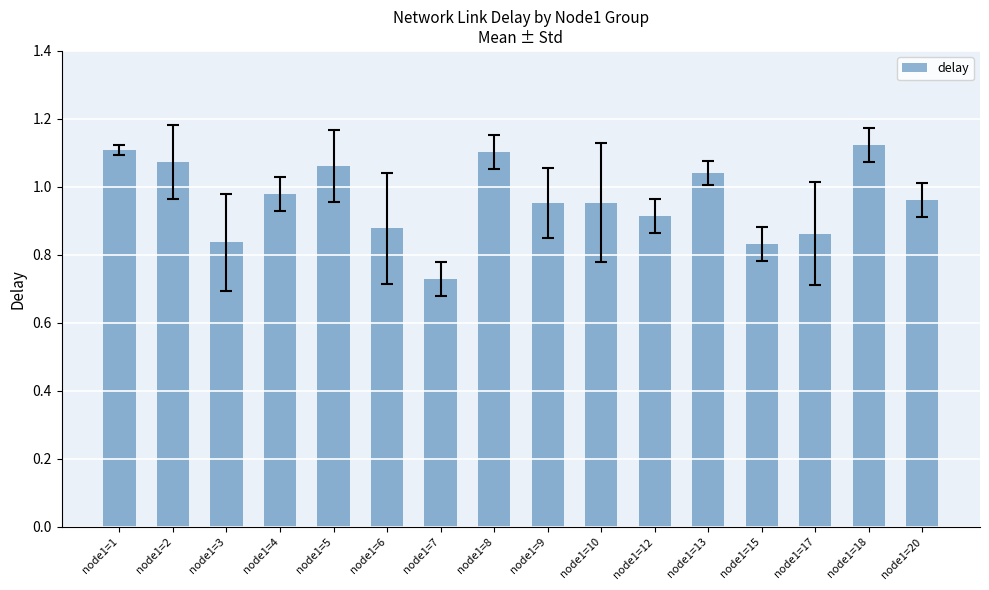

Are the bars horizontal?

No